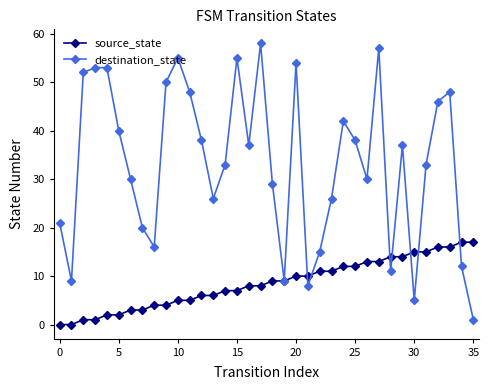

What is the greatest value displayed?

58